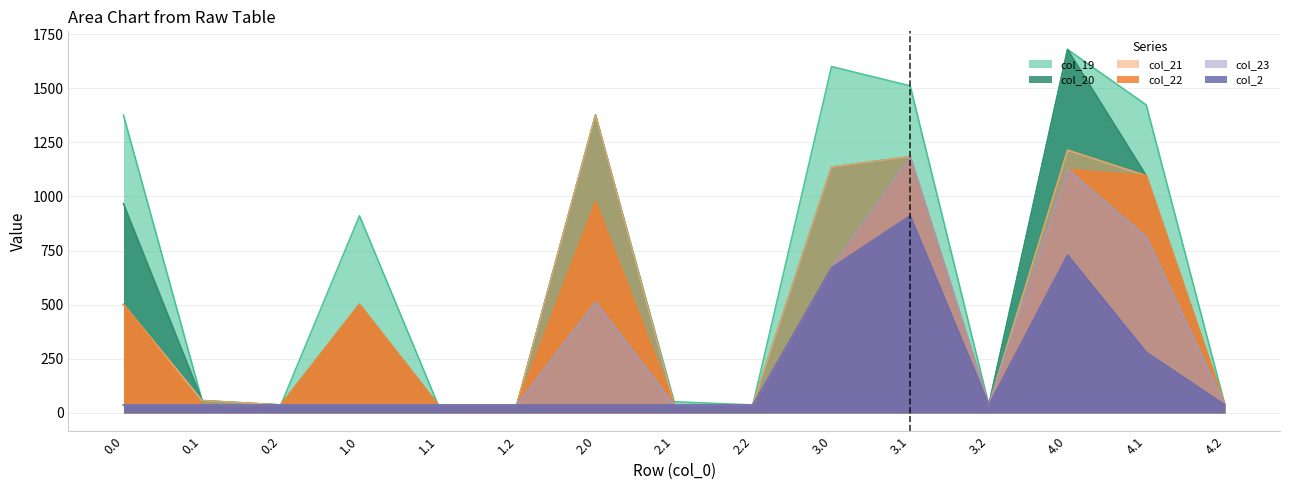

Which series has the largest total across all categories?

col_19